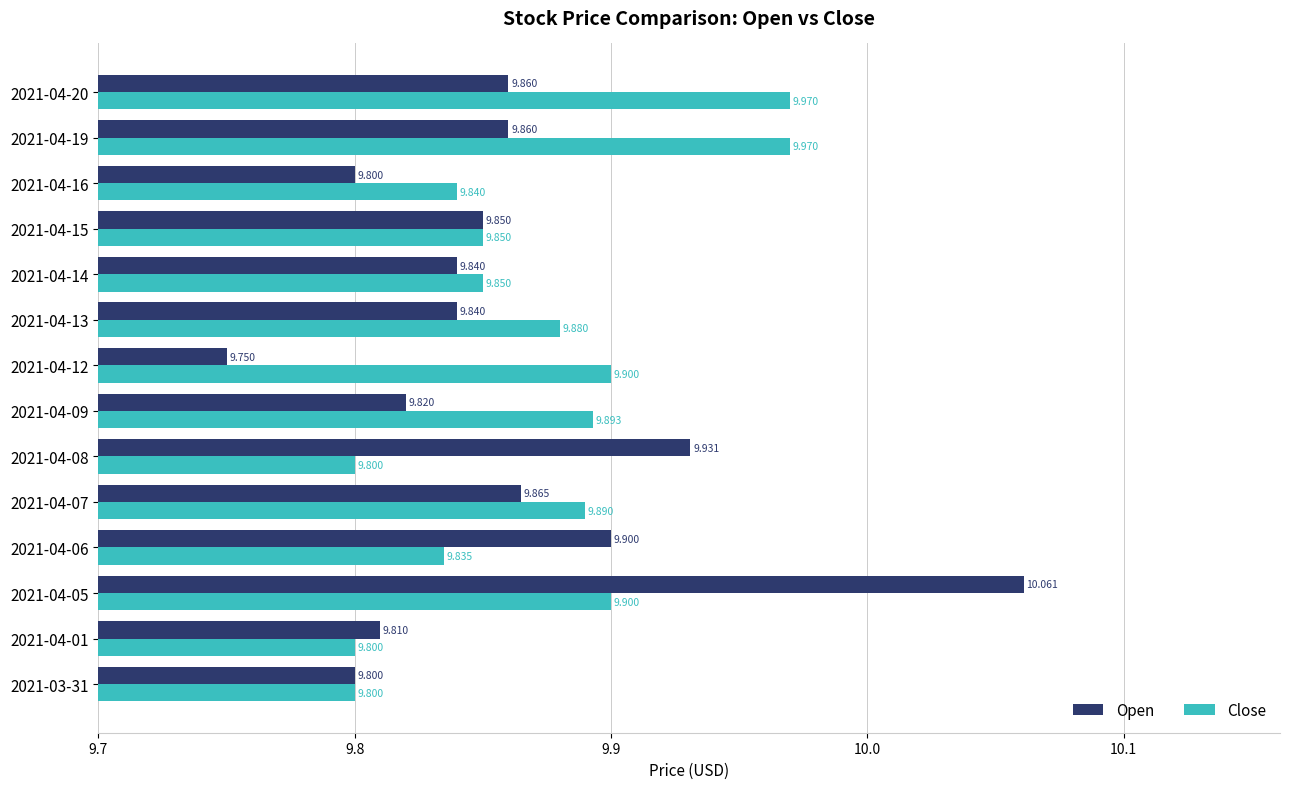

What is the difference between the maximum and second lowest values in the Open series?

0.3